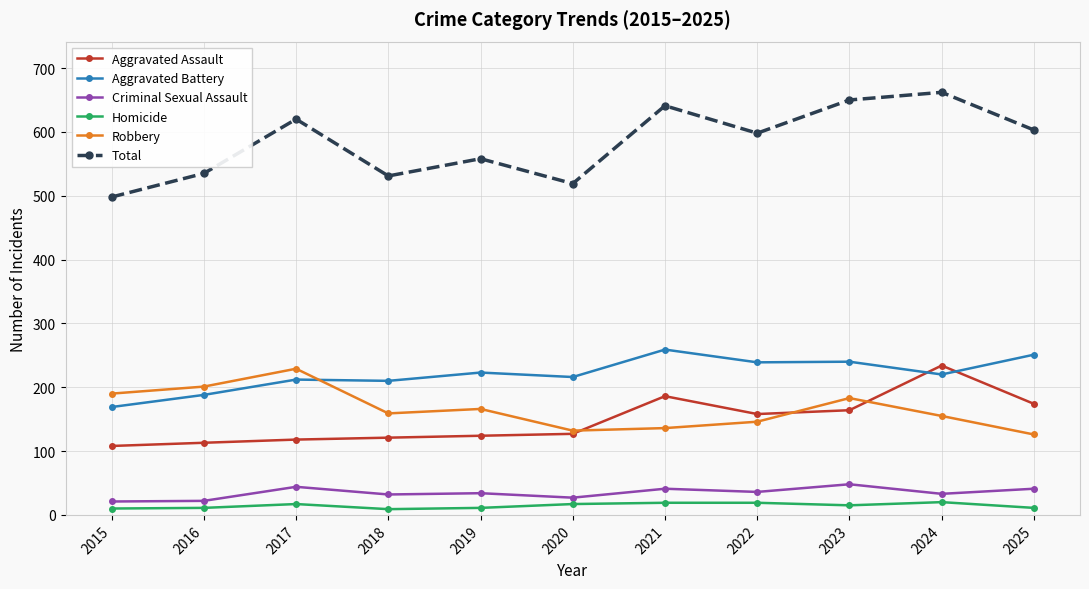

The Robbery series shows 208 at 2025. True or false?

False